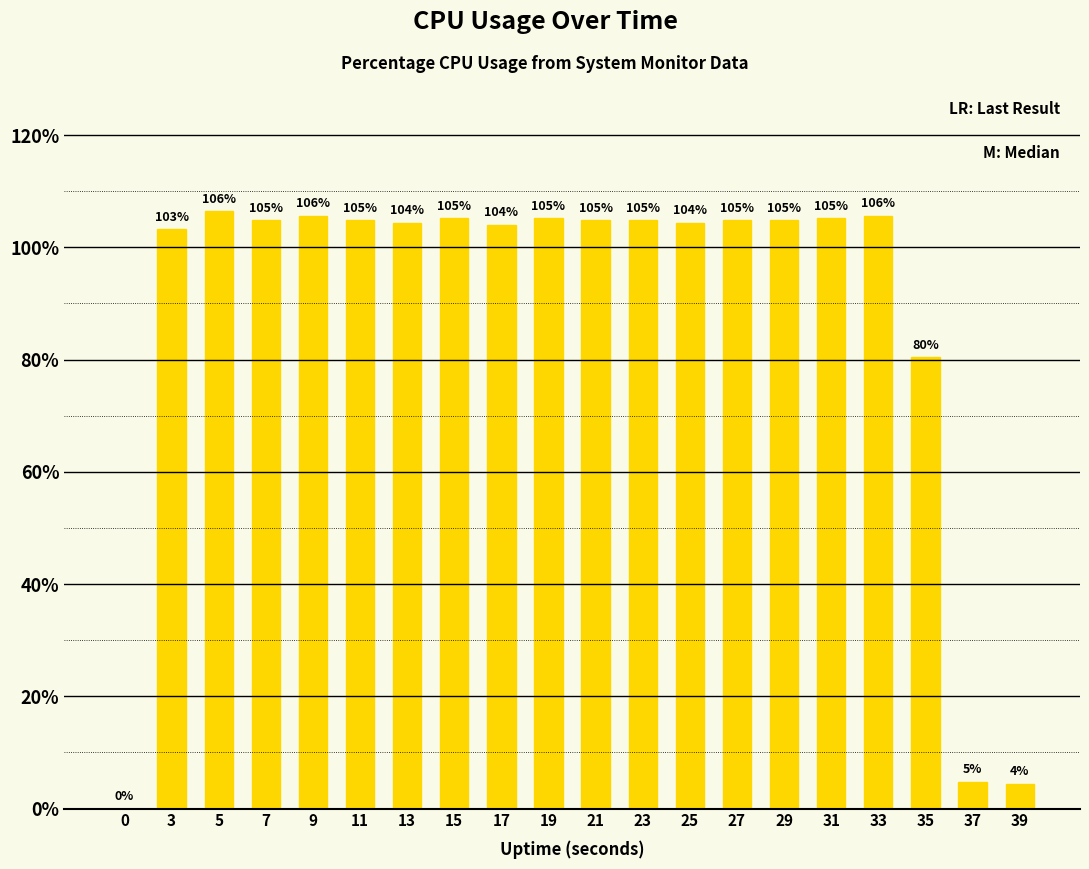

What value does the data have at 35?

80.4